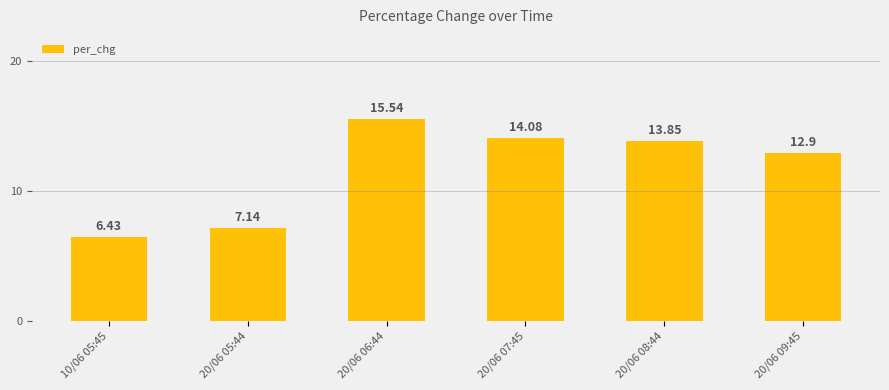

Are the bars horizontal?

No